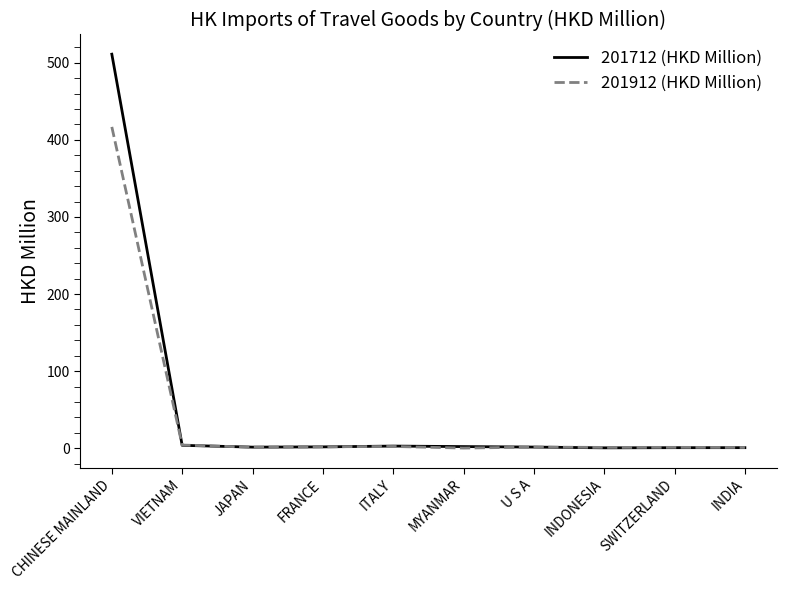

What is the sum of the 201712 (HKD Million) values at INDONESIA and FRANCE?

2.2